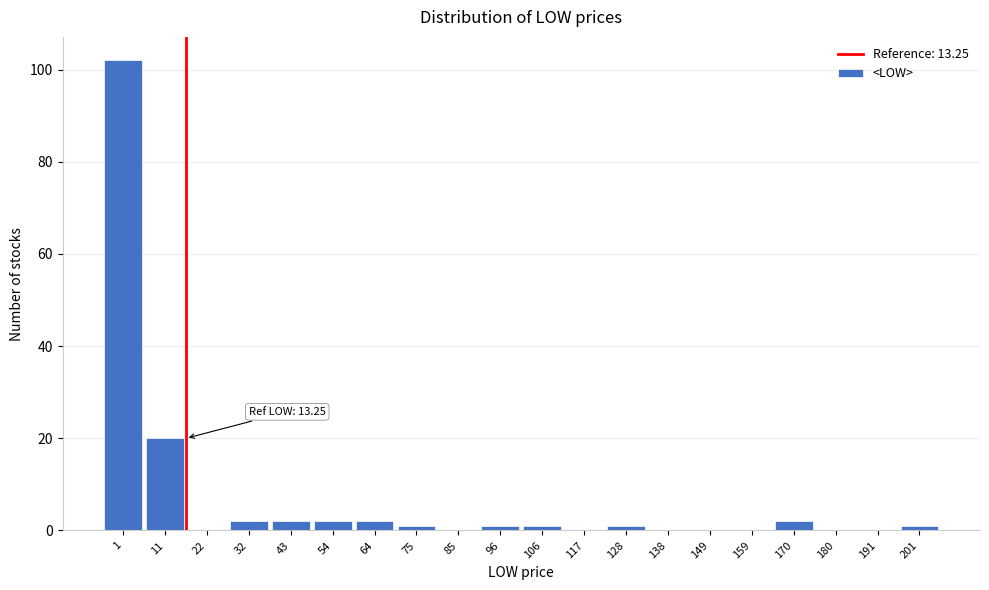

Reading left to right, what are all the values shown in this chart?

1=102	11=20	22=0	32=2	43=2	54=2	64=2	75=1	85=0	96=1	106=1	117=0	128=1	138=0	149=0	159=0	170=2	180=0	191=0	201=1